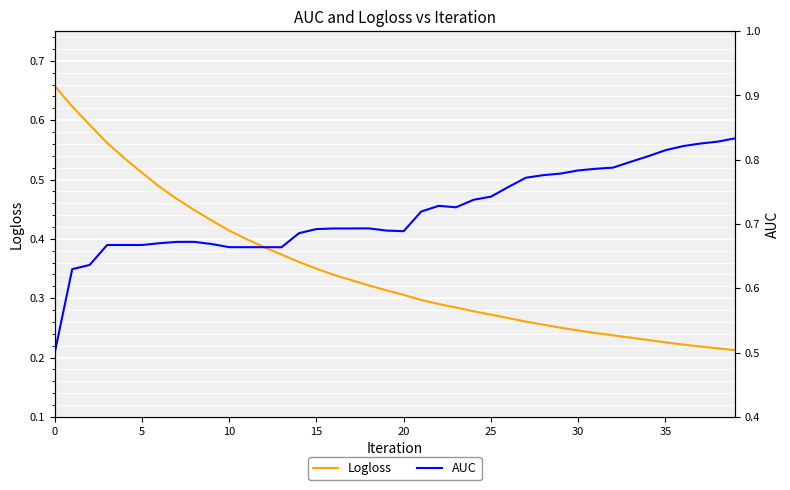

What is the difference between the highest and lowest values at 28?

0.5